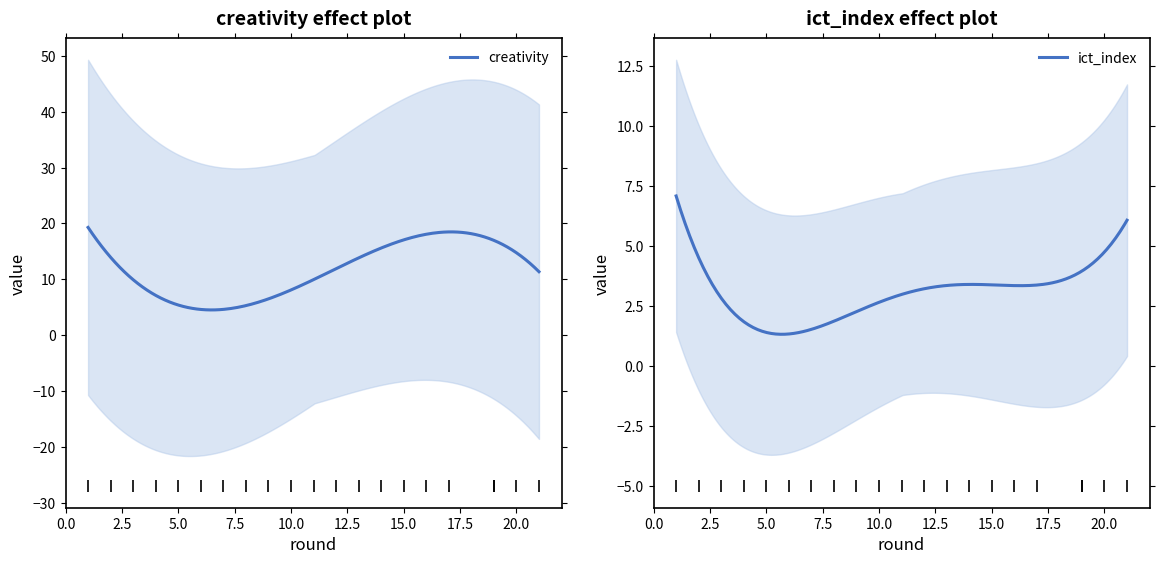

What is the difference between the maximum and minimum values in the ict_index series?

5.8